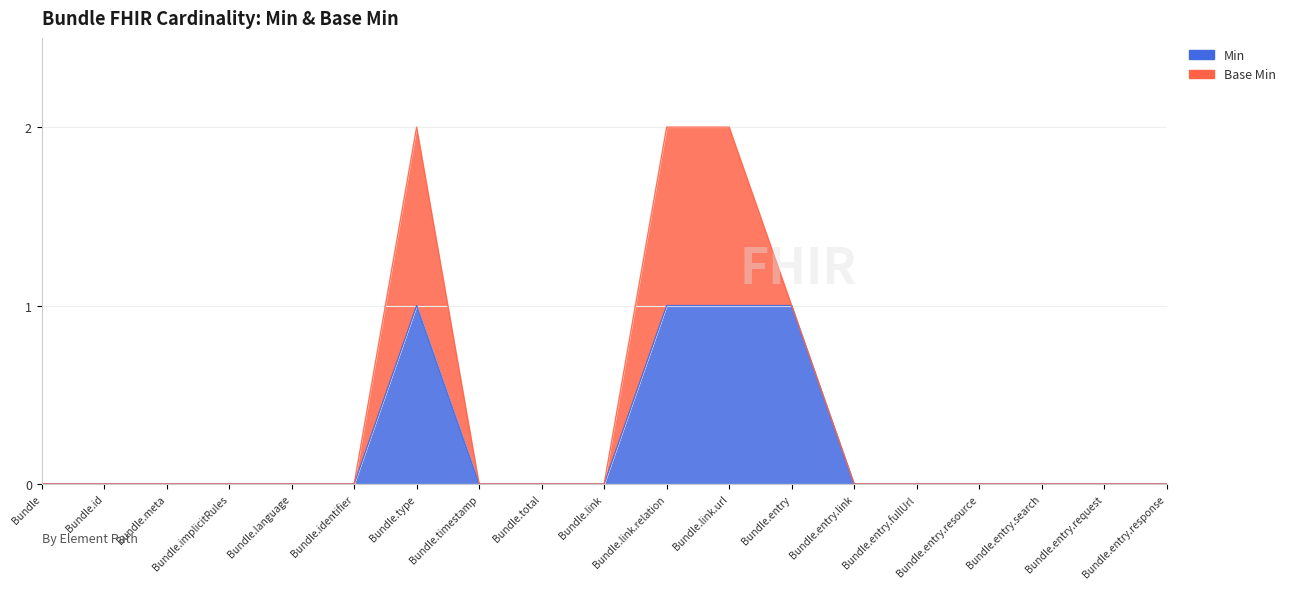

What position from the left is Bundle.language?

5